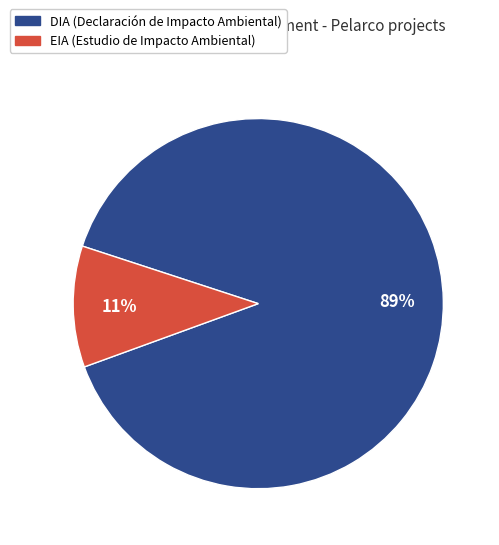

The EIA slice represents 17% of the pie. True or false?

False